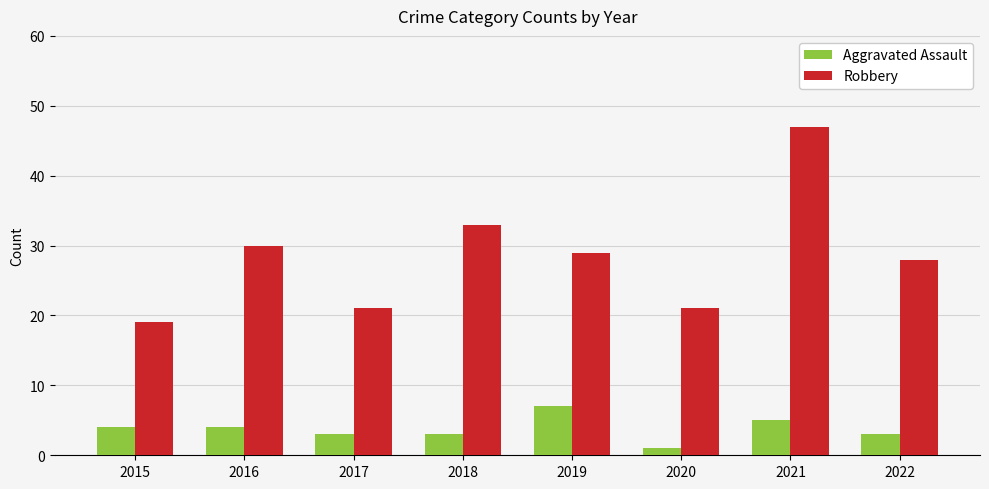

Rank the series by their average value, from highest to lowest.

Robbery, Aggravated Assault